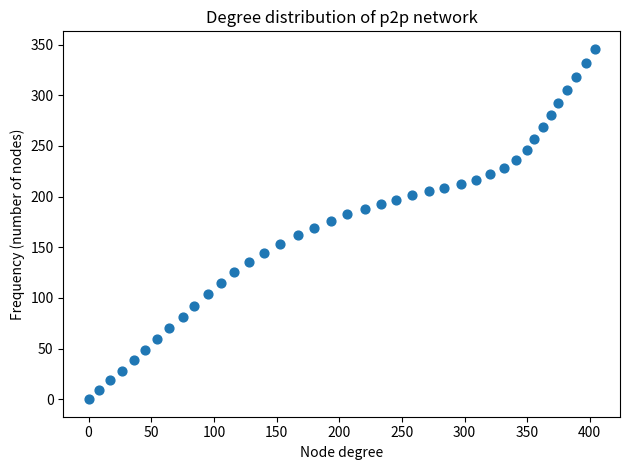

What is the range of Y values (max minus min)?

345.9